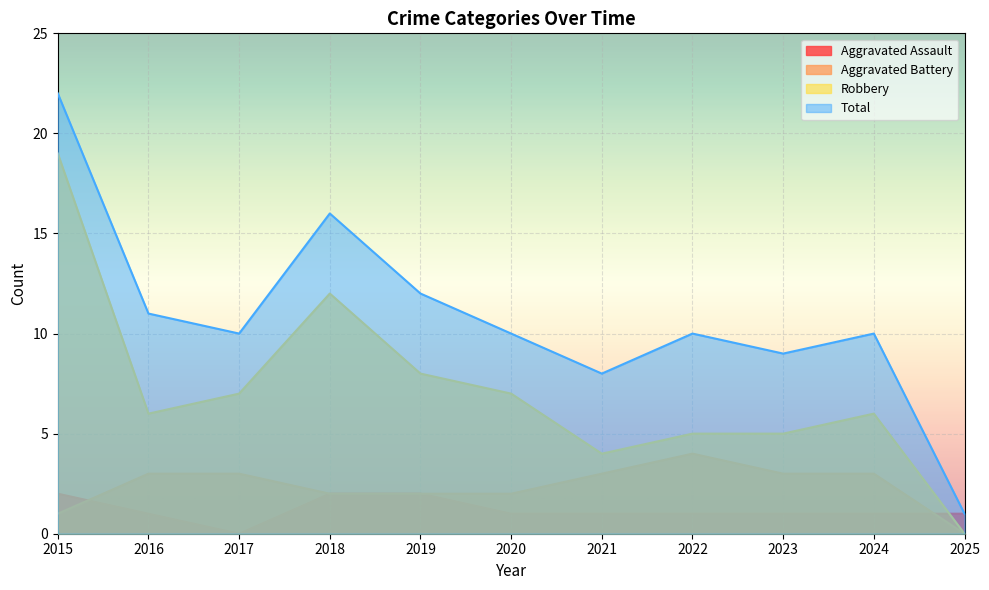

What is the difference between the Aggravated Battery values at 2022 and 2019?

2